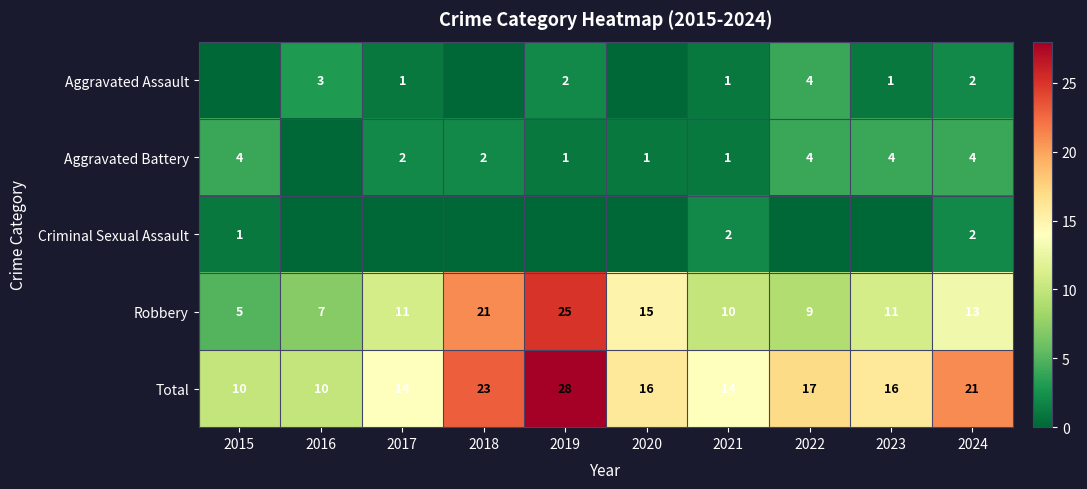

What is the difference between the second highest and second lowest values in the Total series?

13